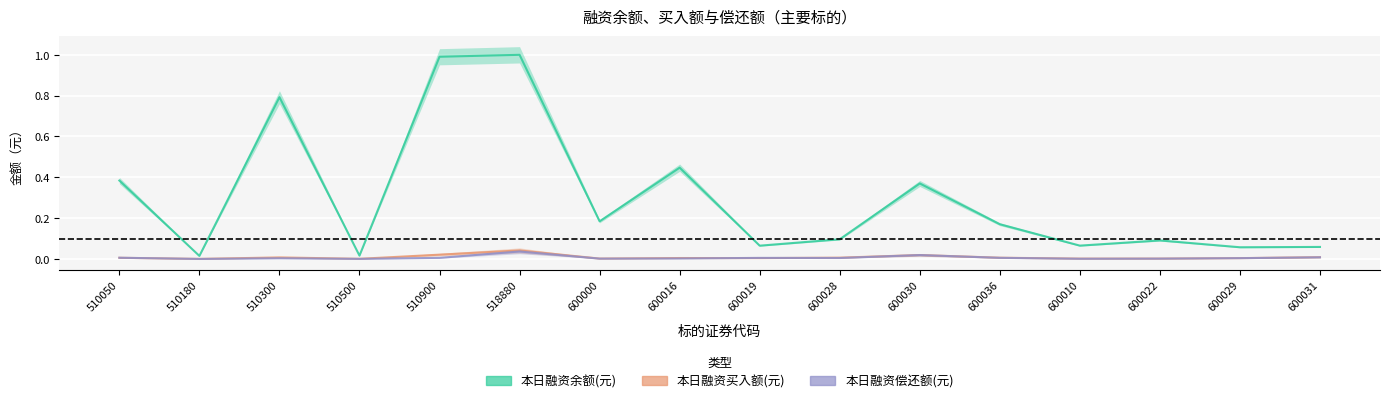

Where is 本日融资余额(元) nearest to the value 0?

510180